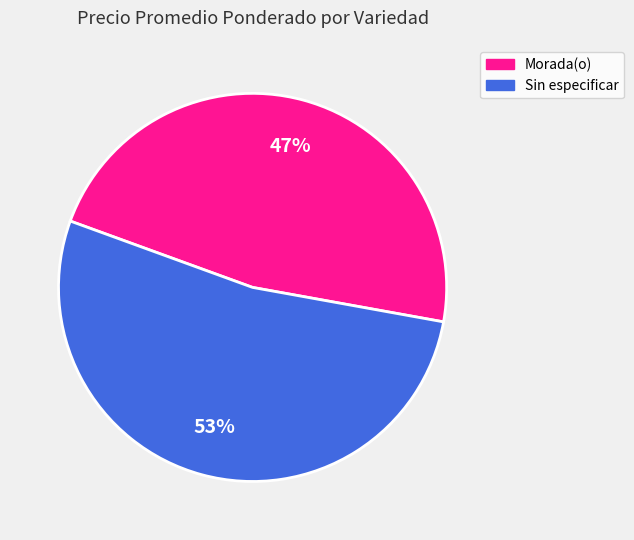

Rank the categories by value from highest to lowest.

Sin especificar, Morada(o)